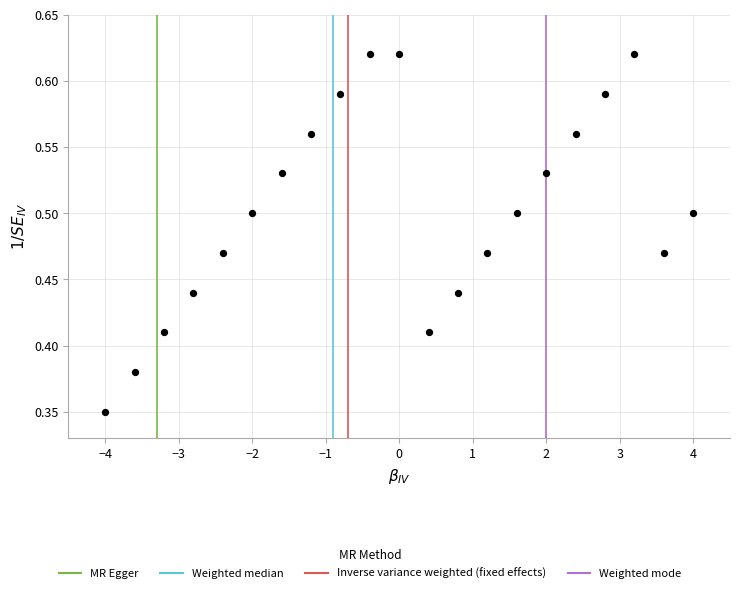

What is the range of X values (max minus min)?

8.0